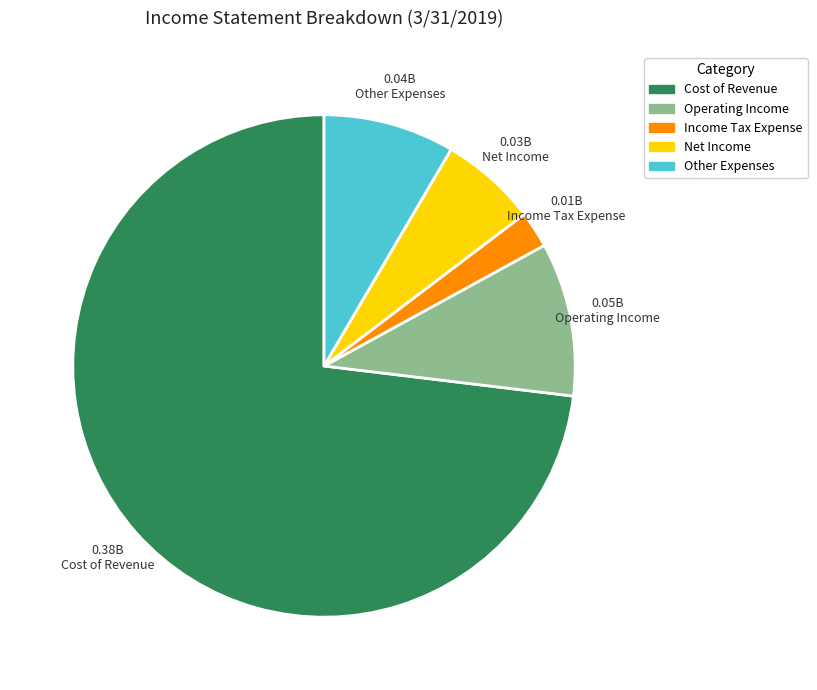

Approximately how many times larger is the value at Income Tax Expense compared to Operating Income?

0.2